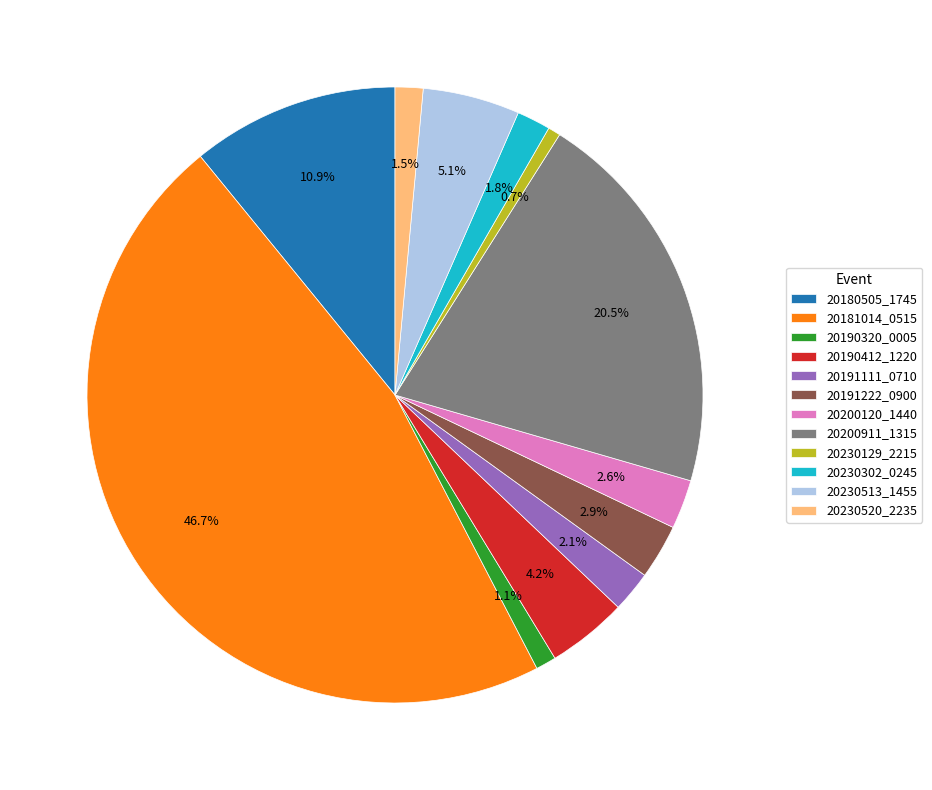

Does 20191111_0710 account for over 50% of the chart?

No